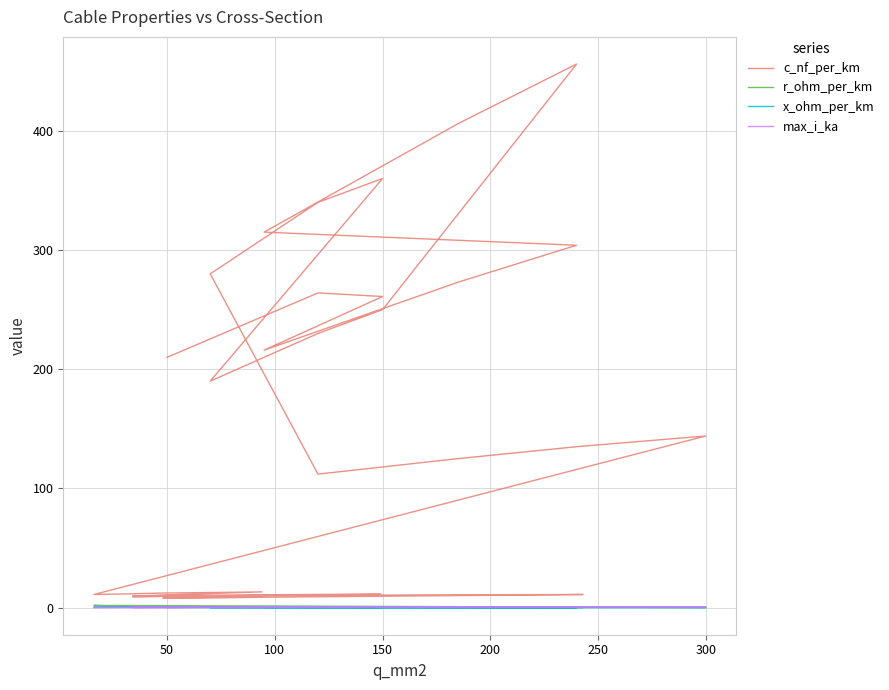

At how many categories does at least one series exceed 404?

2